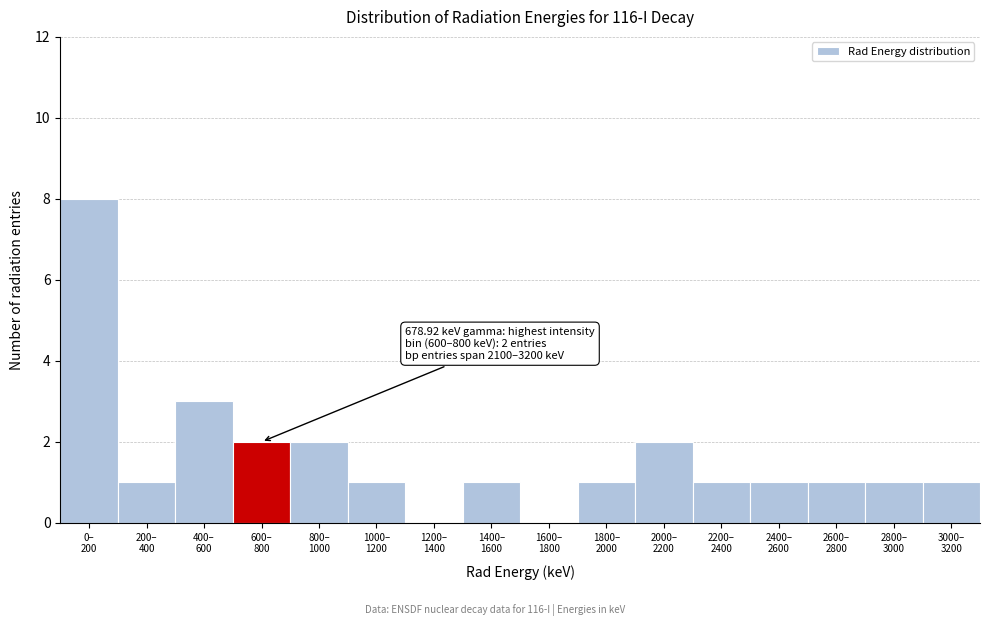

What is the sum of all values?

26